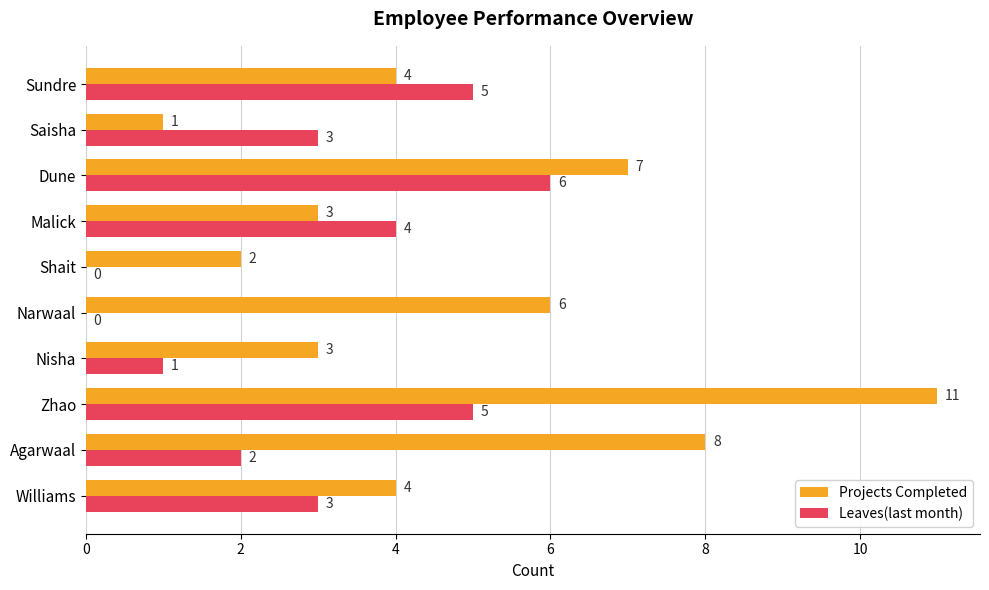

At which label is Projects Completed closest to 6?

Narwaal